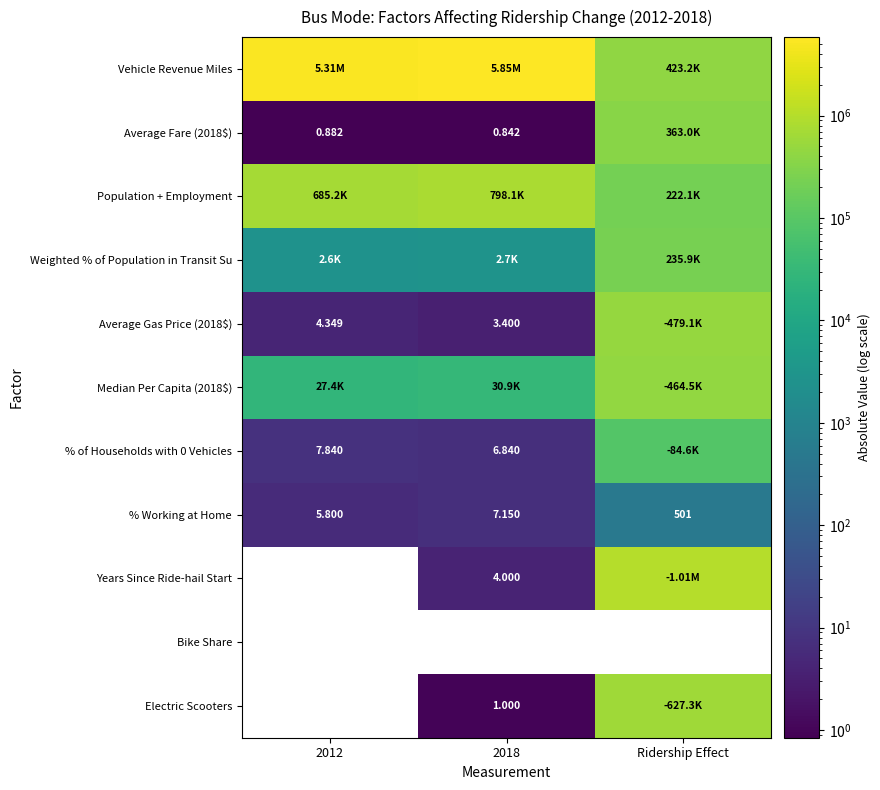

What is the difference between the second highest and minimum values in the Population + Employment series?

463100.9